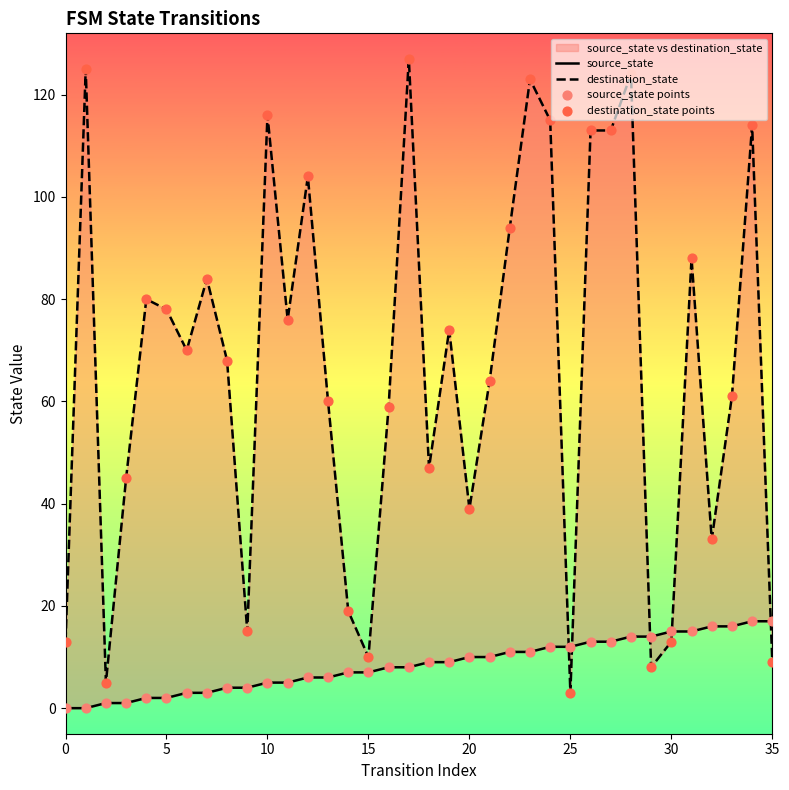

What are all the series names shown in the legend?

source_state, destination_state, source_state points, destination_state points